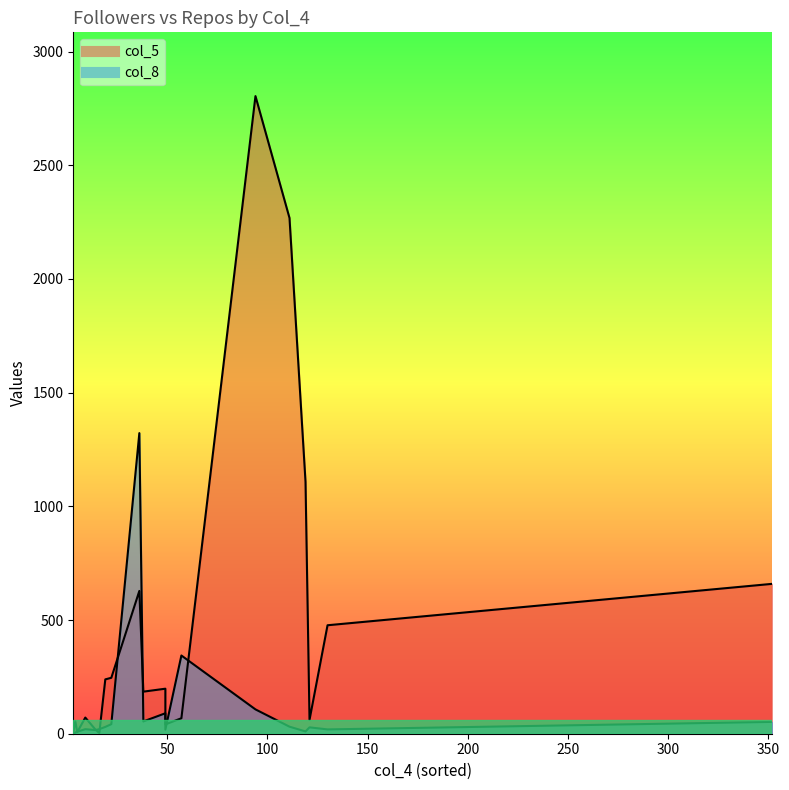

In col_8, how many points are lower than both neighbors (excluding endpoints)?

5